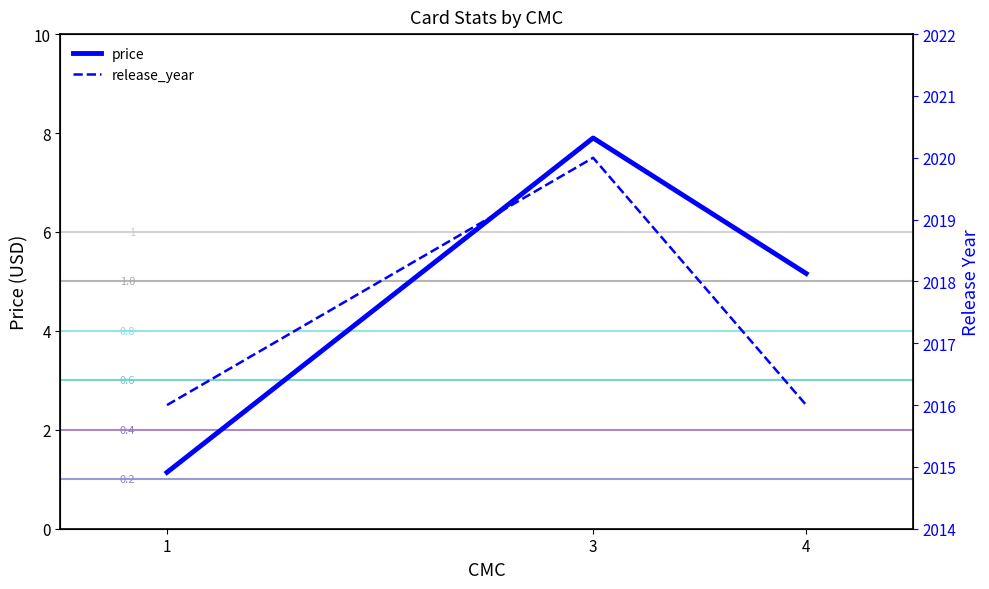

How many series are shown in this chart?

2